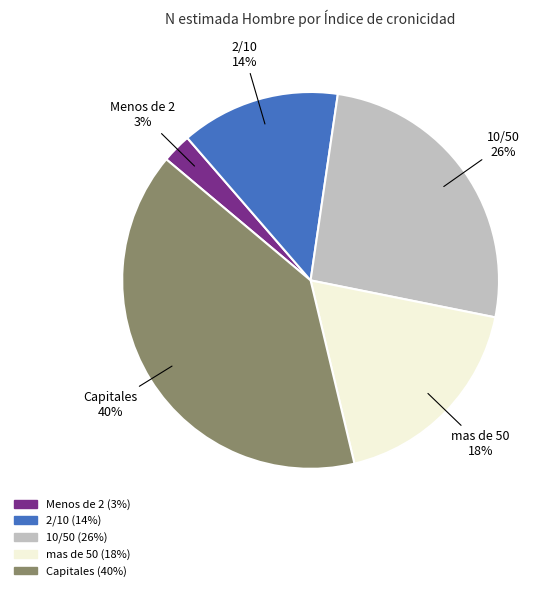

Which category has the biggest portion of the pie?

Capitales